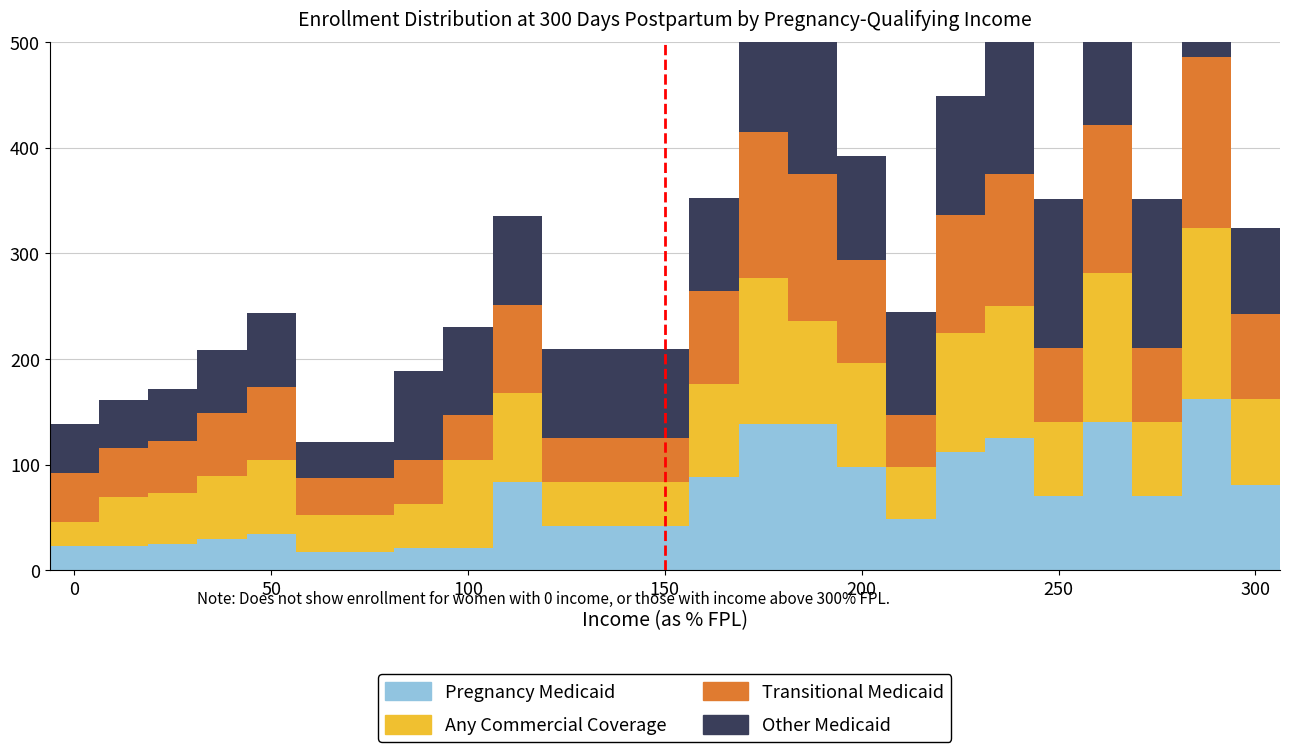

How many bars are there in each group?

4